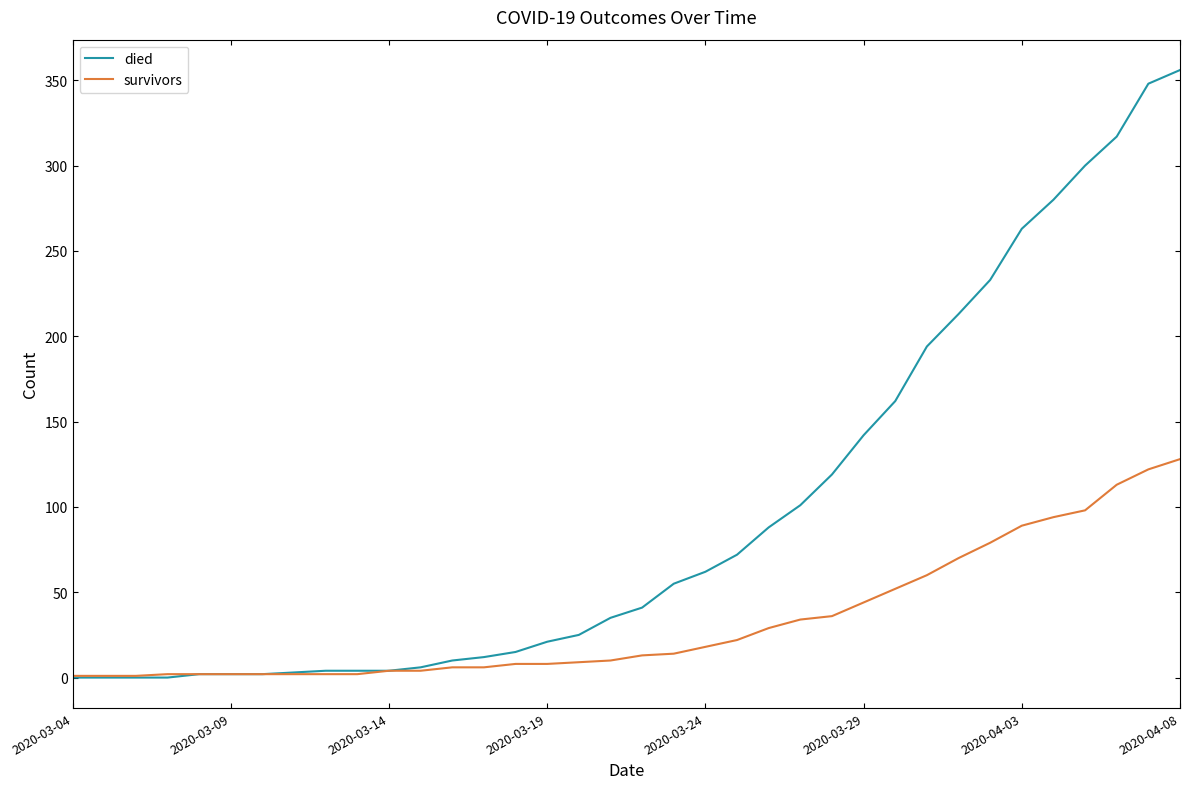

What is the greatest value displayed?

356